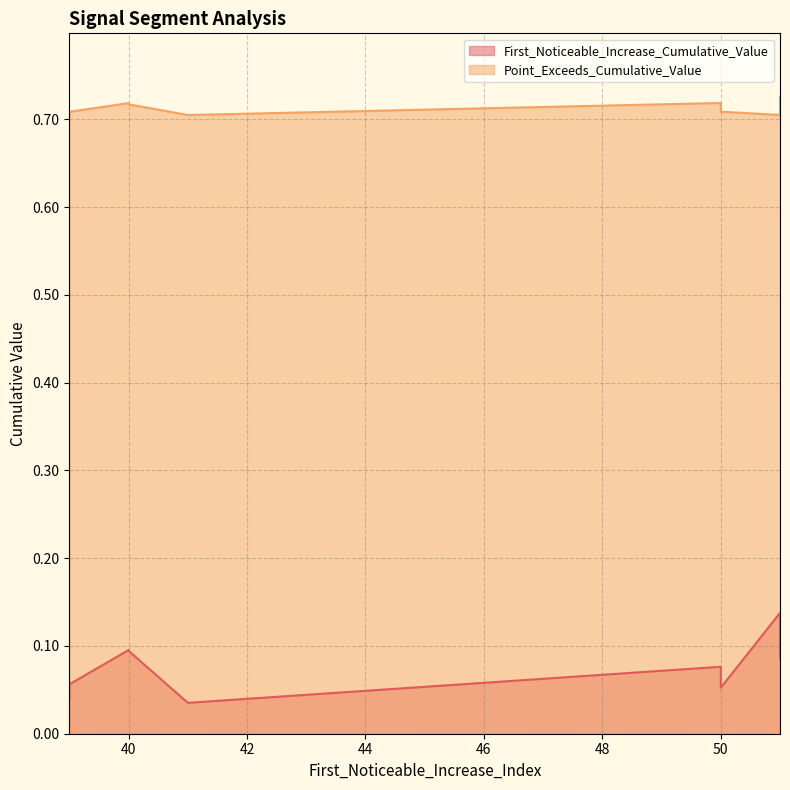

At how many categories does at least one series exceed 0?

10